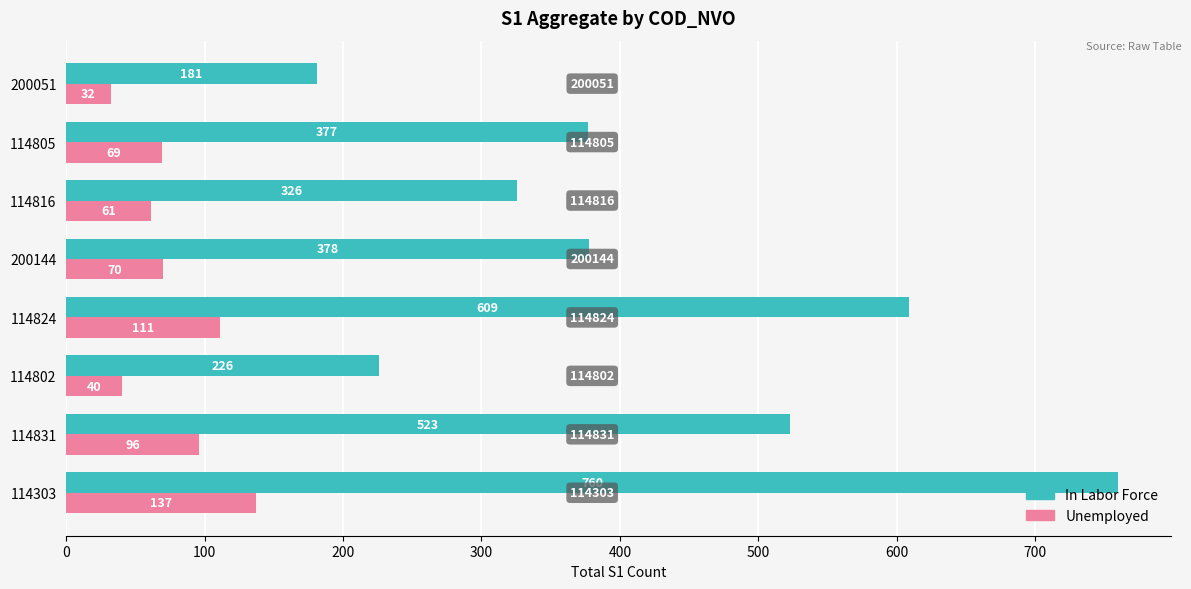

What is the smallest value displayed?

32